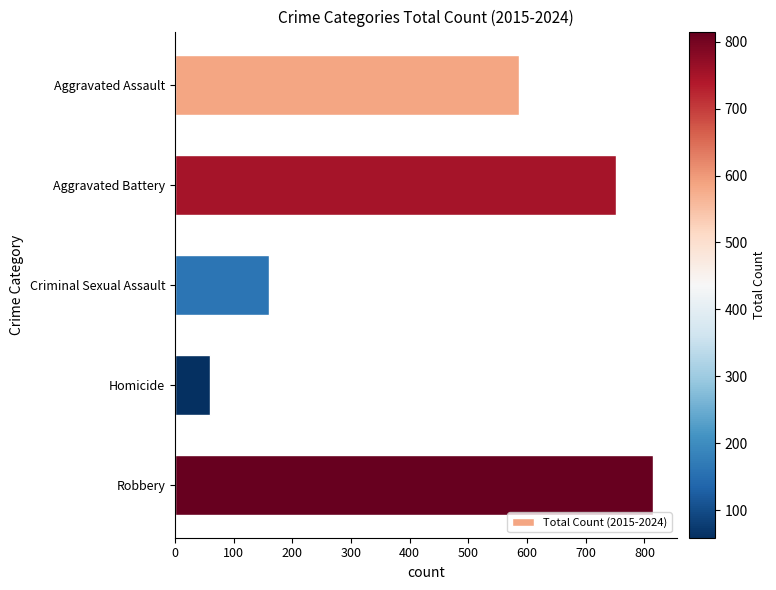

What is the difference between the maximum and second lowest values?

654